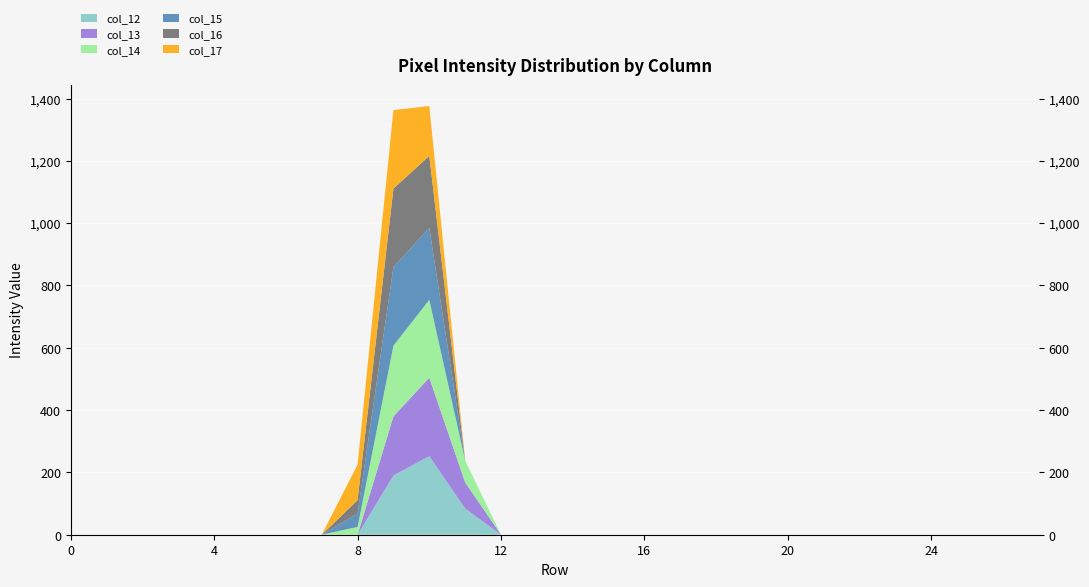

Reading left to right, extract all data points from this chart.

col_12: 0	0	0	0	0	0	0	0	0	190	252	84	0	0	0	0	0	0	0	0	0	0	0	0	0	0	0	0
col_13: 0	0	0	0	0	0	0	0	0	190	252	84	0	0	0	0	0	0	0	0	0	0	0	0	0	0	0	0
col_14: 0	0	0	0	0	0	0	0	25	227	250	70	0	0	0	0	0	0	0	0	0	0	0	0	0	0	0	0
col_15: 0	0	0	0	0	0	0	0	43	252	231	0	0	0	0	0	0	0	0	0	0	0	0	0	0	0	0	0
col_16: 0	0	0	0	0	0	0	0	43	252	231	0	0	0	0	0	0	0	0	0	0	0	0	0	0	0	0	0
col_17: 0	0	0	0	0	0	0	0	114	252	160	0	0	0	0	0	0	0	0	0	0	0	0	0	0	0	0	0